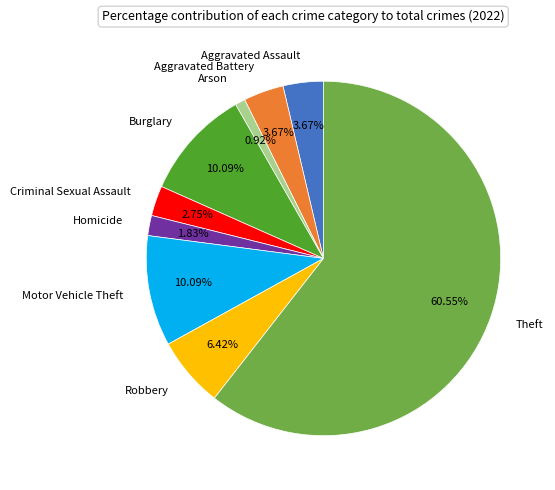

Between Aggravated Assault and Criminal Sexual Assault, which is larger?

Aggravated Assault